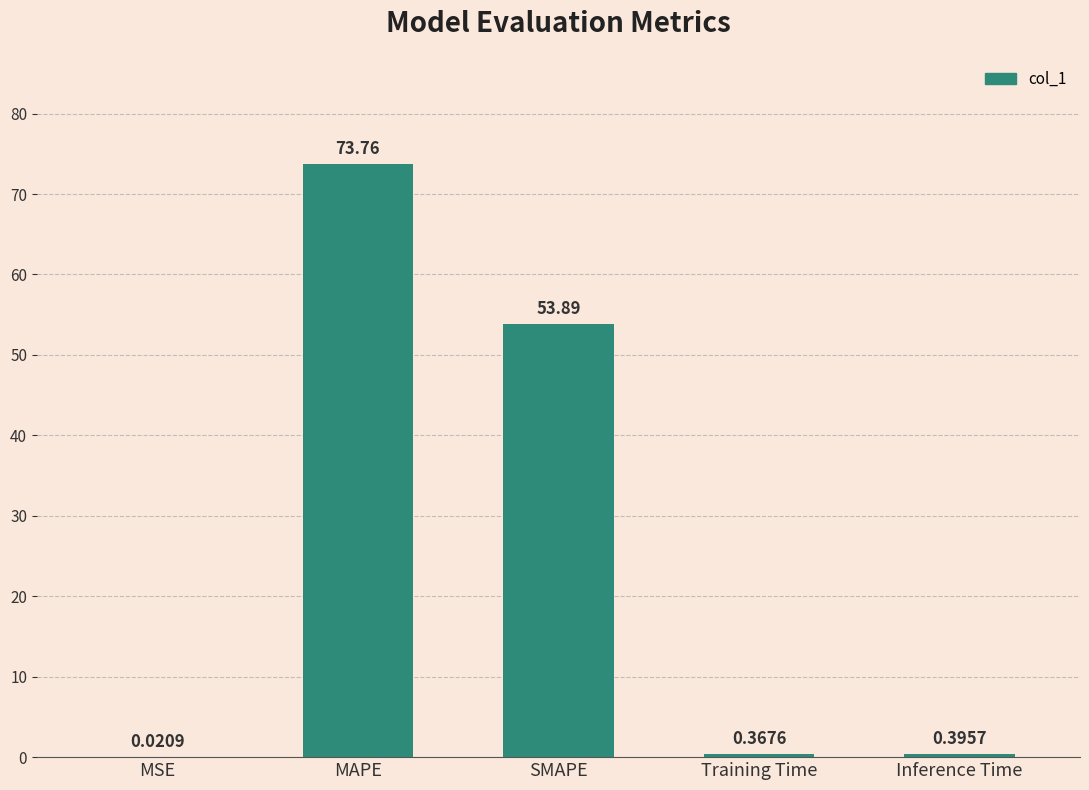

Which has a higher value, MSE or Training Time?

Training Time